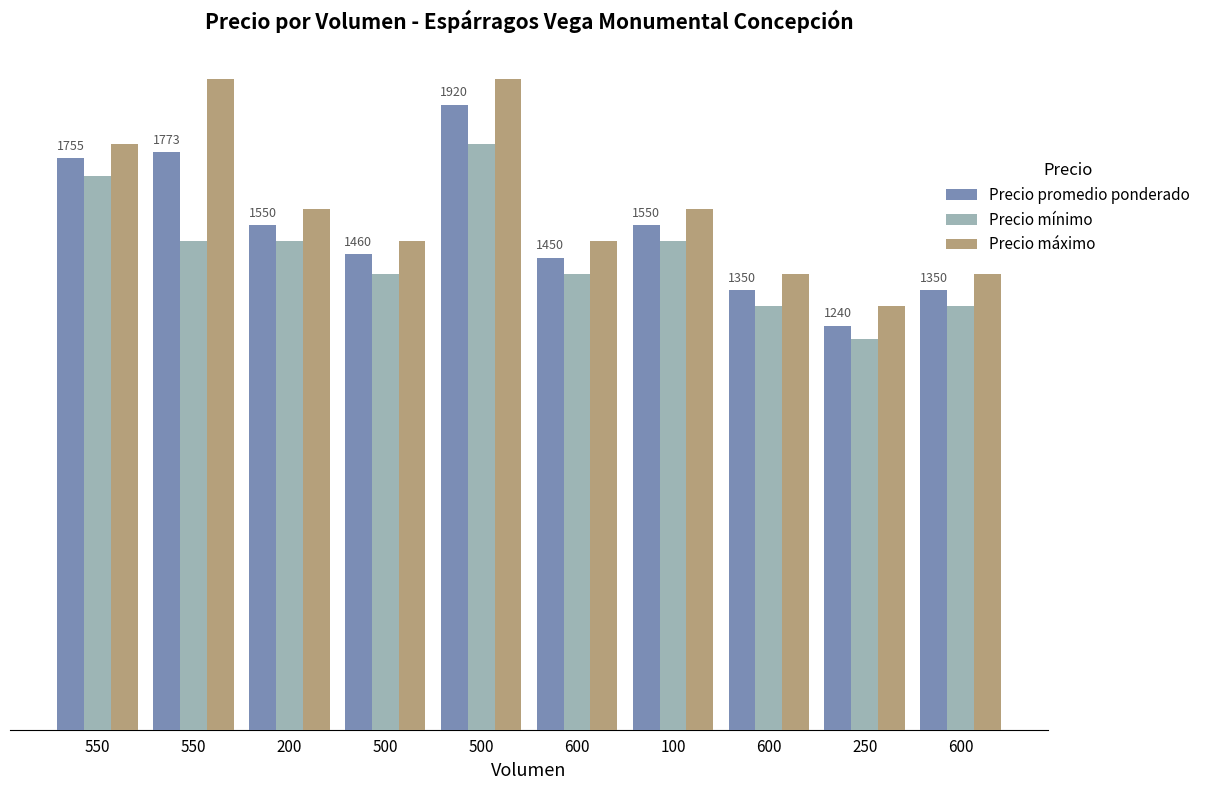

The value of Precio máximo at 500 is 804. True or false?

False